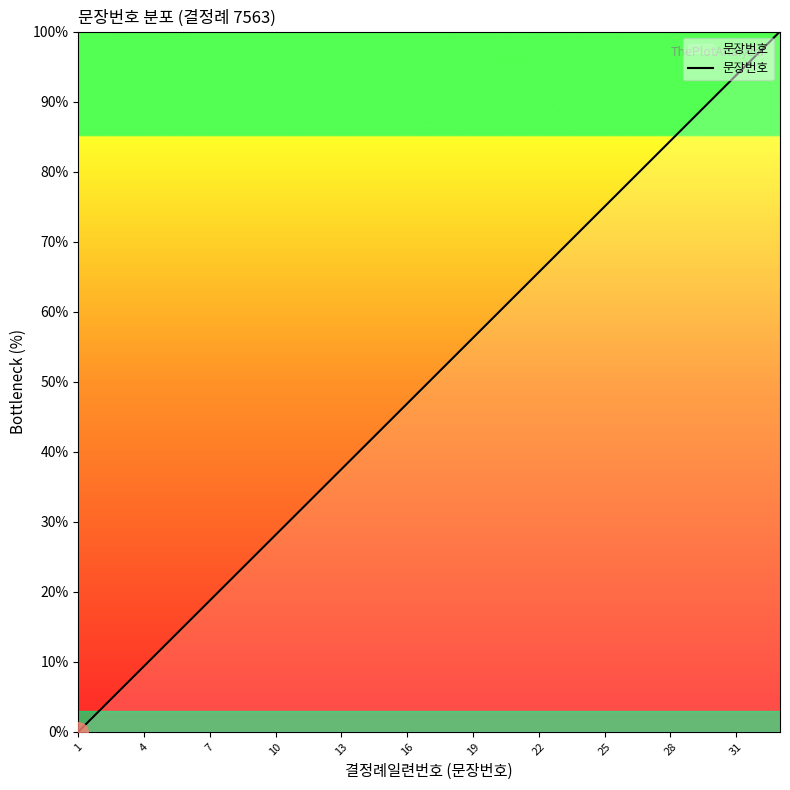

What is the difference between the second highest and minimum values?

96.9